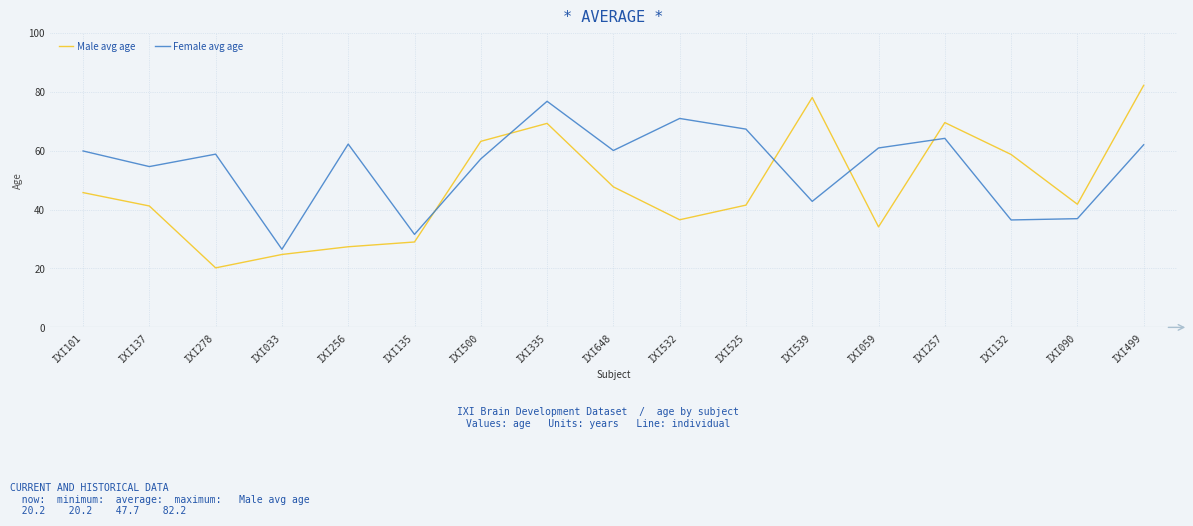

In Male avg age, how many points are lower than both neighbors (excluding endpoints)?

4